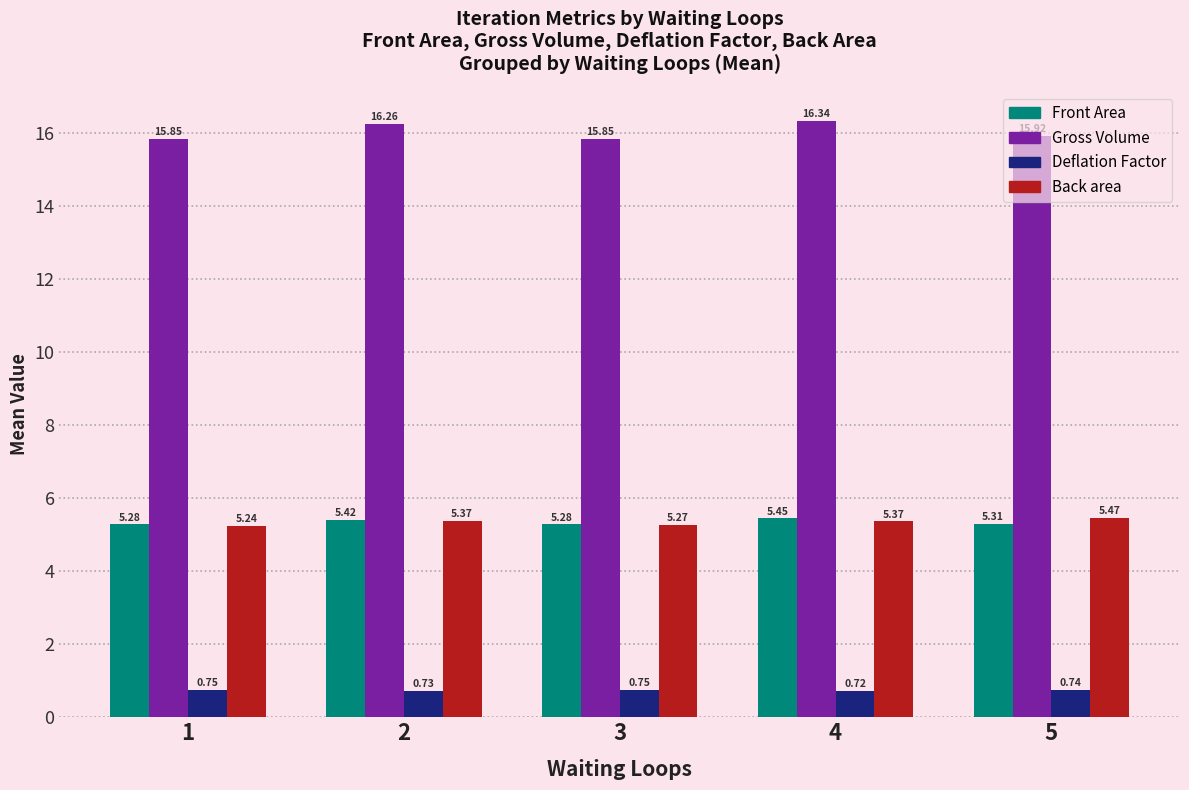

What is the minimum value for Gross Volume?

15.8